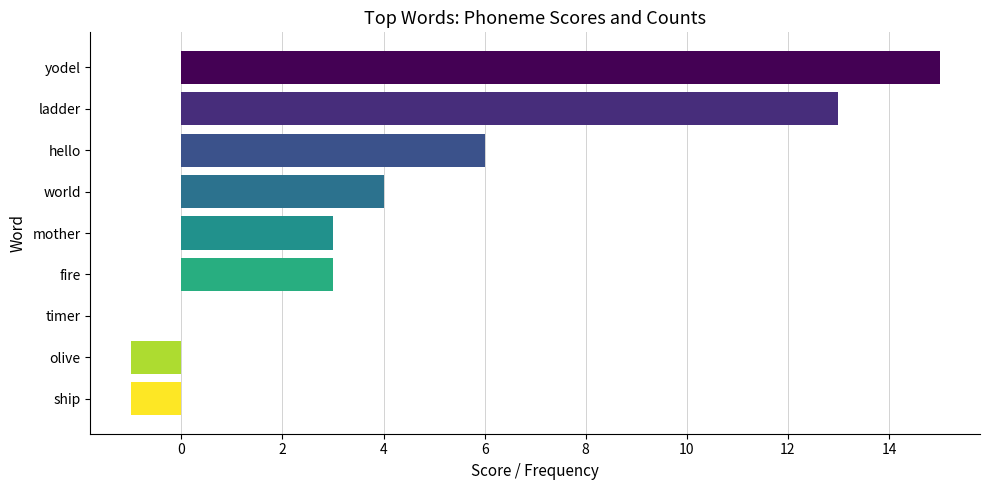

Approximately how many times larger is the value at world compared to yodel?

0.3